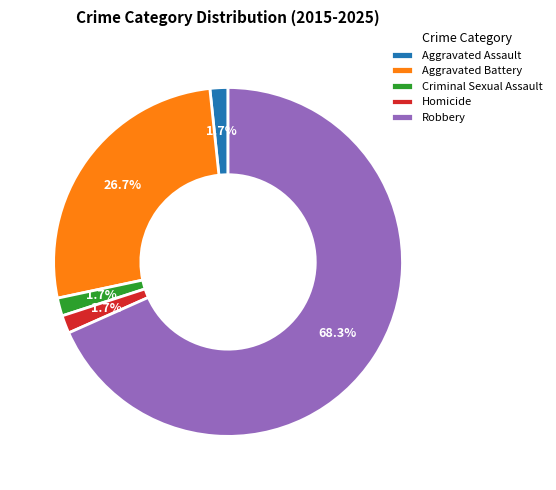

Do Aggravated Assault and Aggravated Battery together represent more than half of the pie?

No